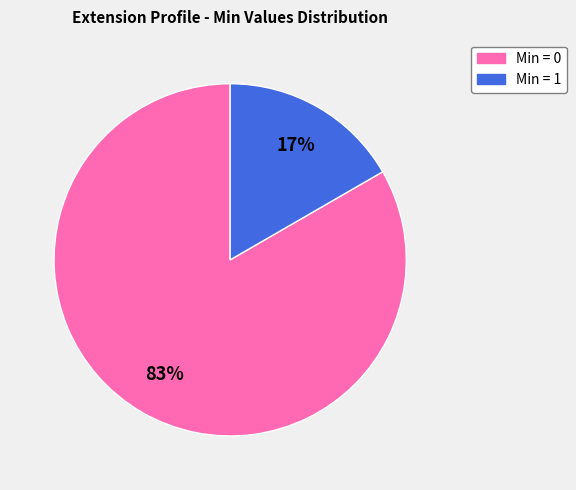

To the nearest percent, what is the average slice percentage?

50%